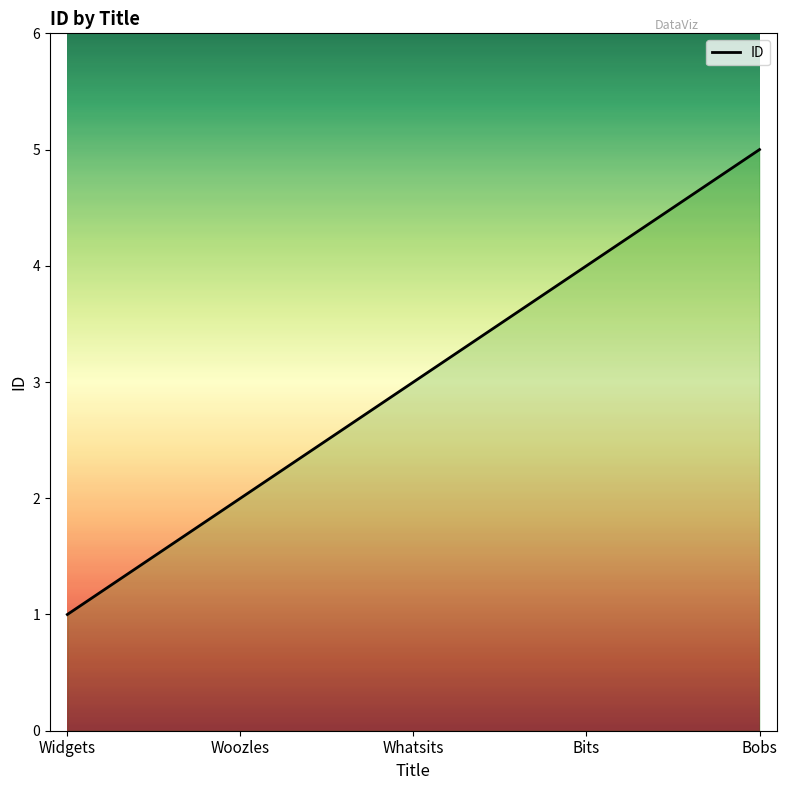

How many lines are shown in the chart?

1